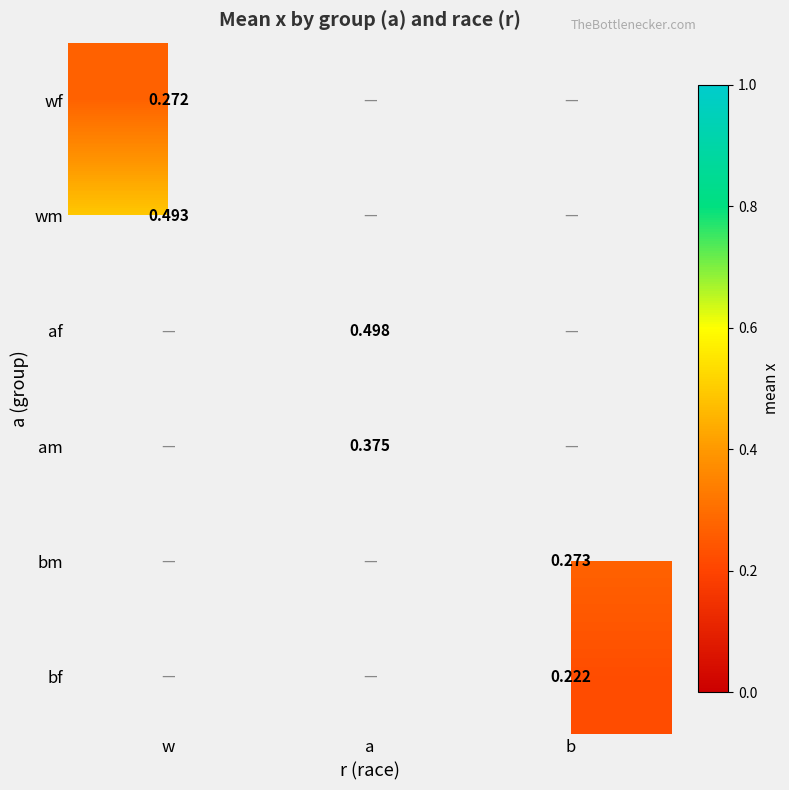

Is the value of wm at w greater than the value of am at a?

Yes